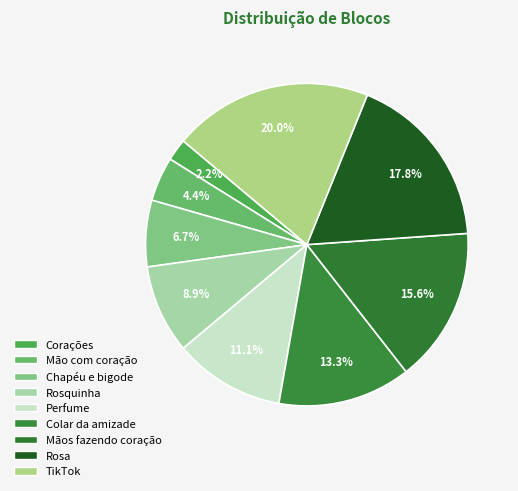

How many segments does this pie chart have?

9